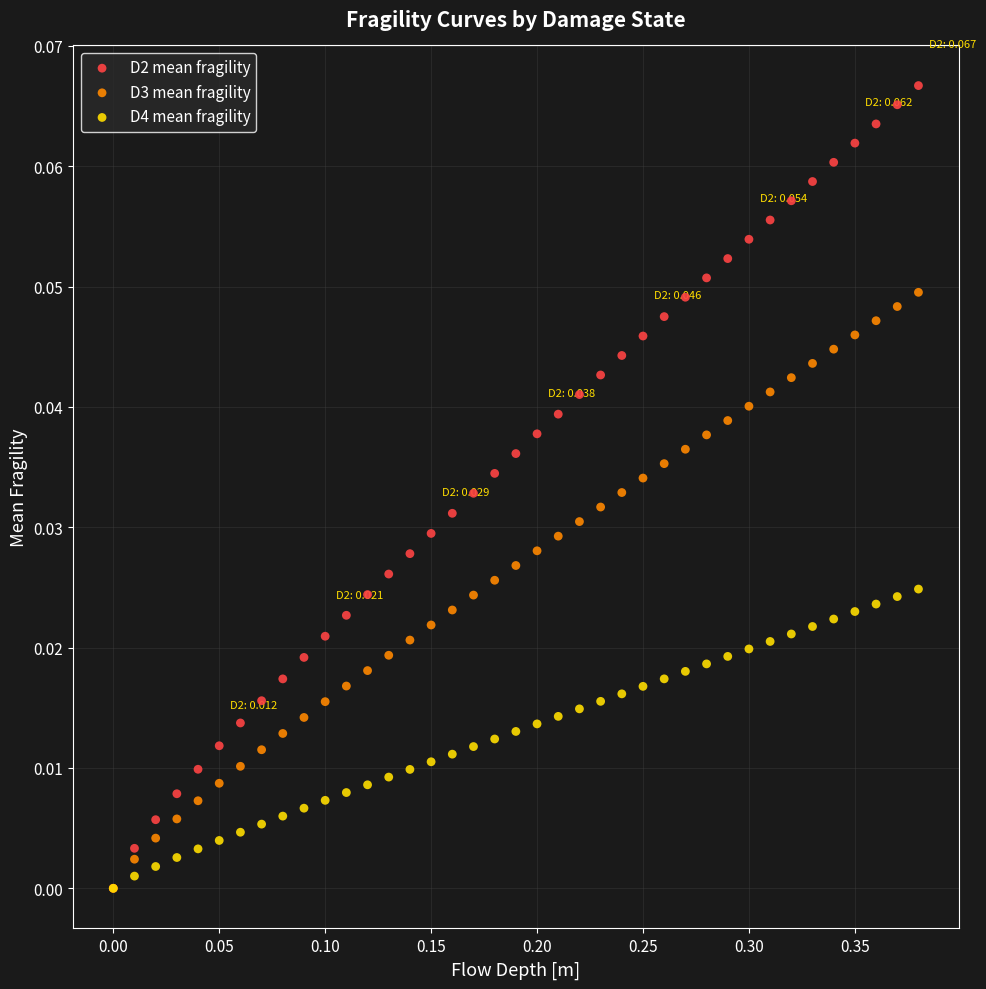

What are all the series names shown in the legend?

D2 mean fragility, D3 mean fragility, D4 mean fragility